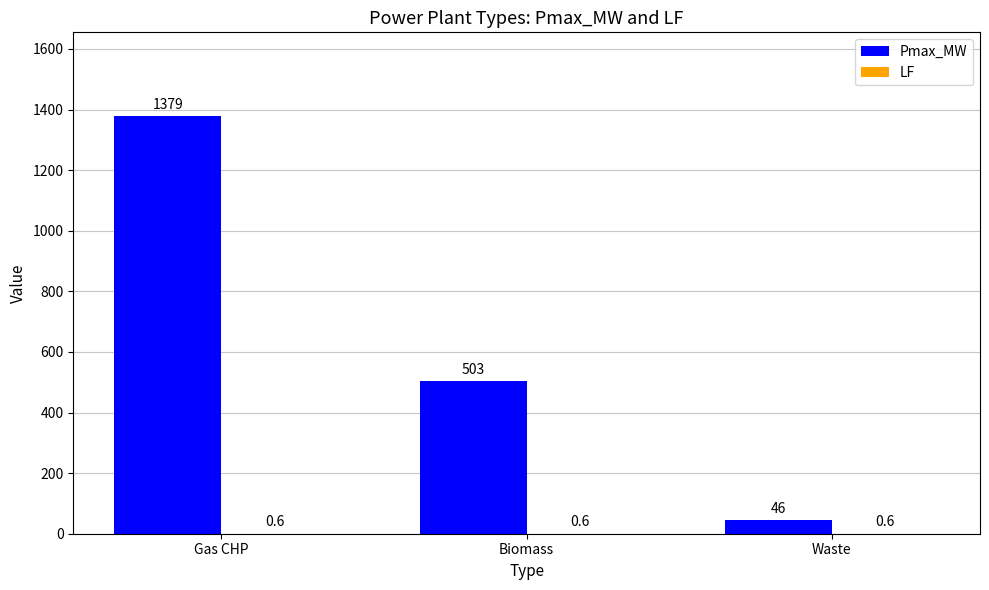

How many distinct data groups are displayed?

2